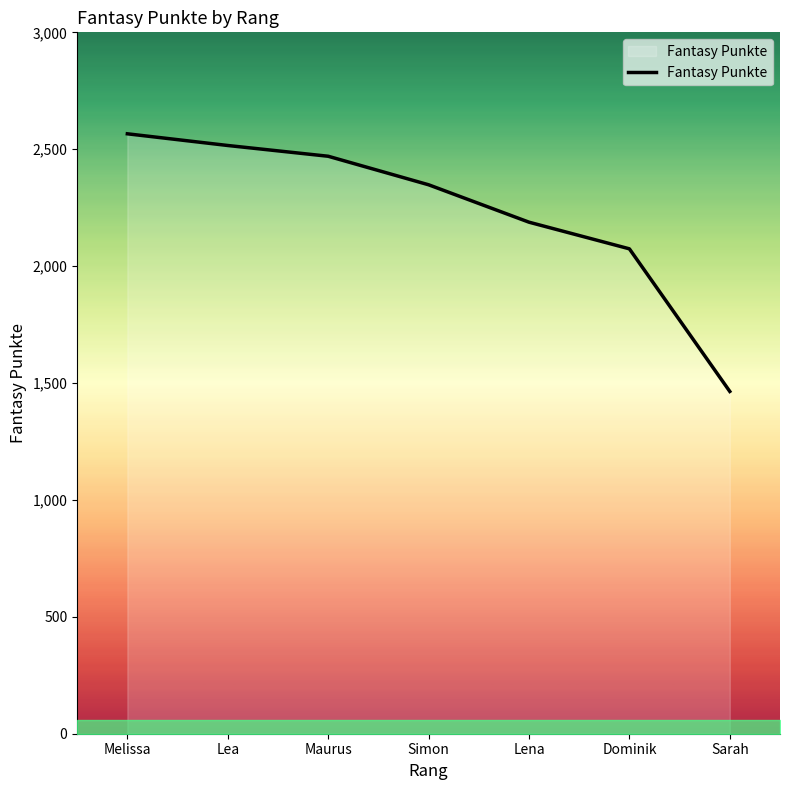

Count the number of data series in this chart.

1